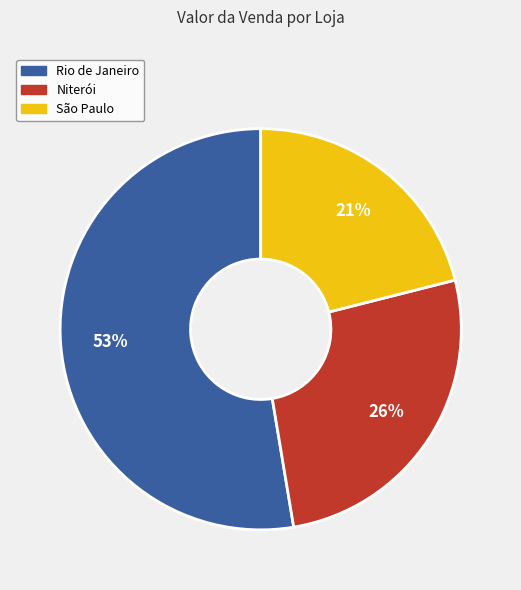

Do São Paulo and Niterói together represent more than half of the pie?

No